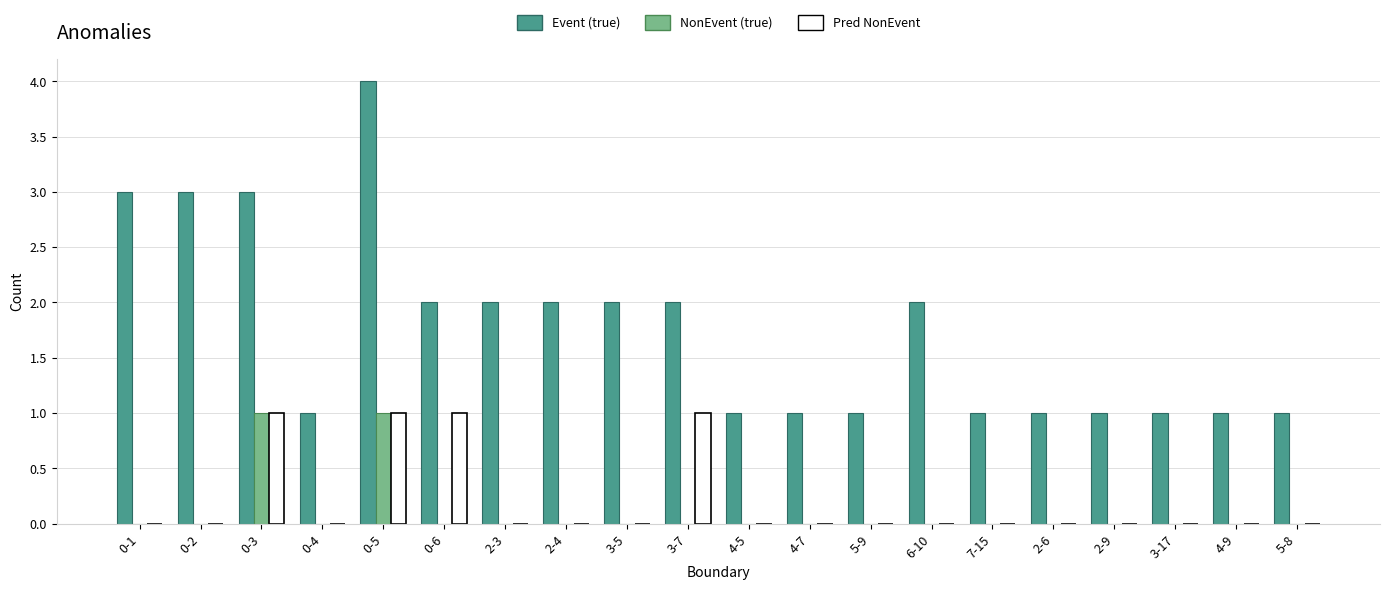

Reading left to right, transcribe all the data shown in this chart.

Event (true): 0-1=3	0-2=3	0-3=3	0-4=1	0-5=4	0-6=2	2-3=2	2-4=2	3-5=2	3-7=2	4-5=1	4-7=1	5-9=1	6-10=2	7-15=1	2-6=1	2-9=1	3-17=1	4-9=1	5-8=1
NonEvent (true): 0-1=0	0-2=0	0-3=1	0-4=0	0-5=1	0-6=0	2-3=0	2-4=0	3-5=0	3-7=0	4-5=0	4-7=0	5-9=0	6-10=0	7-15=0	2-6=0	2-9=0	3-17=0	4-9=0	5-8=0
Pred NonEvent: 0-1=0	0-2=0	0-3=1	0-4=0	0-5=1	0-6=1	2-3=0	2-4=0	3-5=0	3-7=1	4-5=0	4-7=0	5-9=0	6-10=0	7-15=0	2-6=0	2-9=0	3-17=0	4-9=0	5-8=0